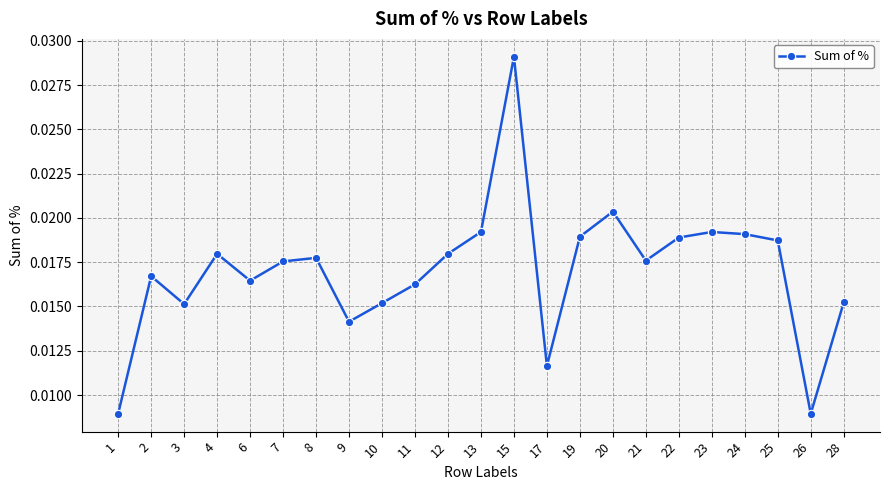

Count the values in the range 0 to 1.

23